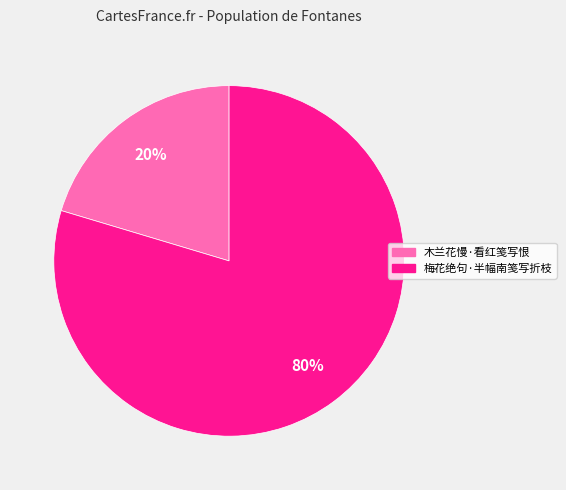

To the nearest percent, what percentage of the pie is 木兰花慢·看红笺写恨?

20%